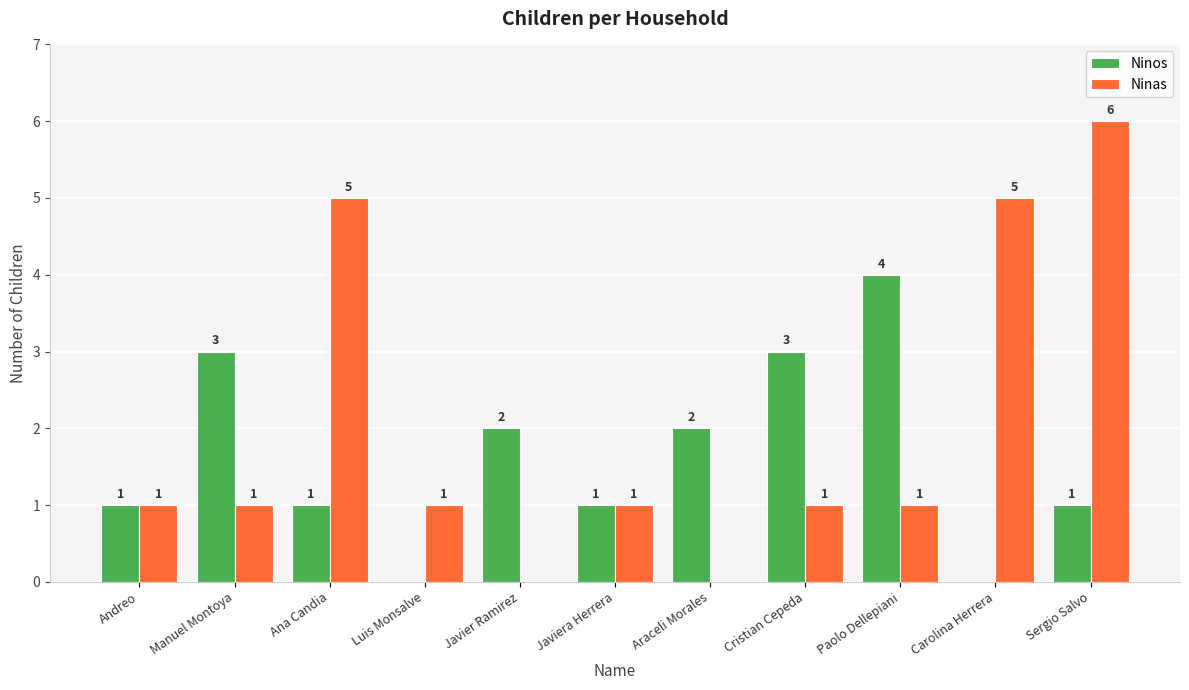

What is the sum of all Ninos values?

18